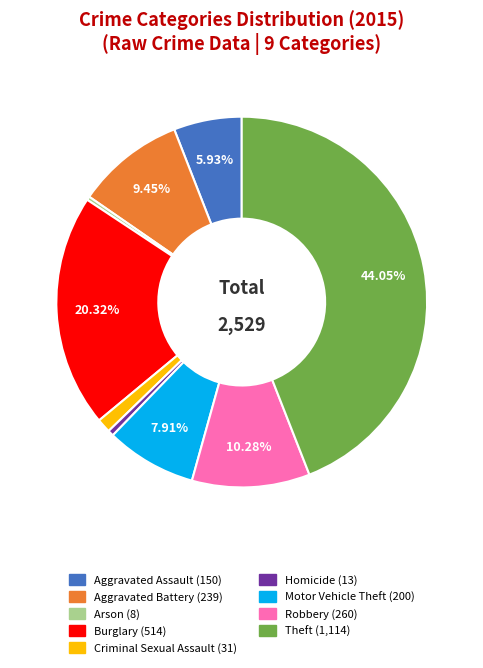

The Motor Vehicle Theft slice represents 1% of the pie. True or false?

False